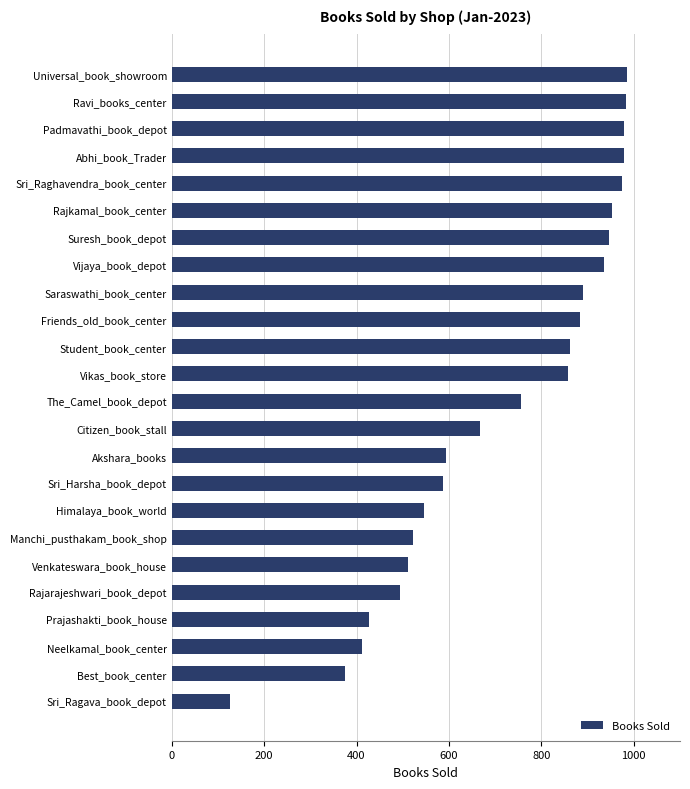

What is the average value?

719